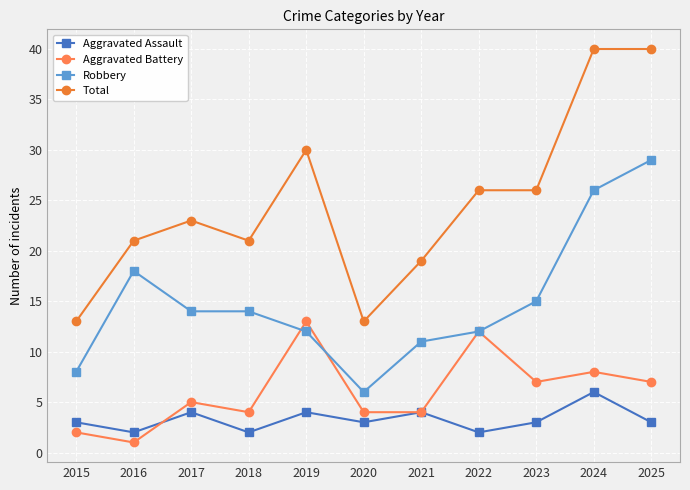

How many distinct data groups are displayed?

4